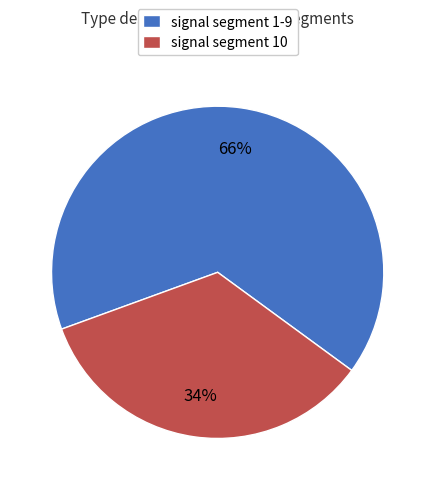

Do signal segment 10 and signal segment 1-9 together represent more than half of the pie?

Yes